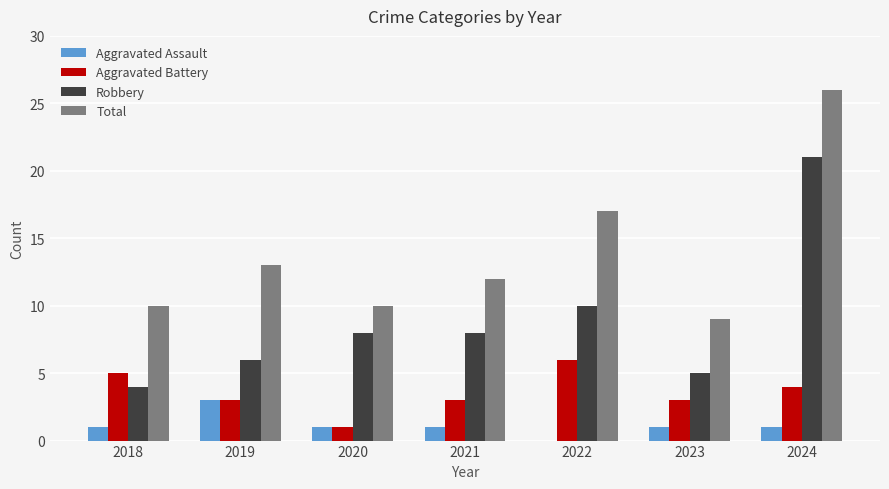

Which label corresponds to the largest value in the chart?

2024